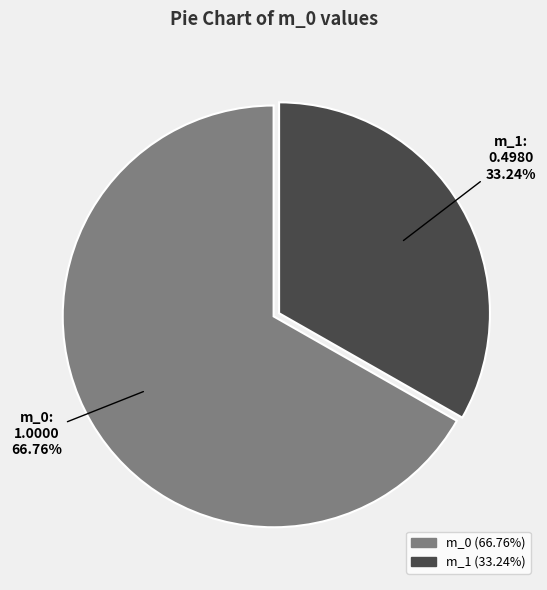

Rank the categories by value from lowest to highest.

m_1, m_0